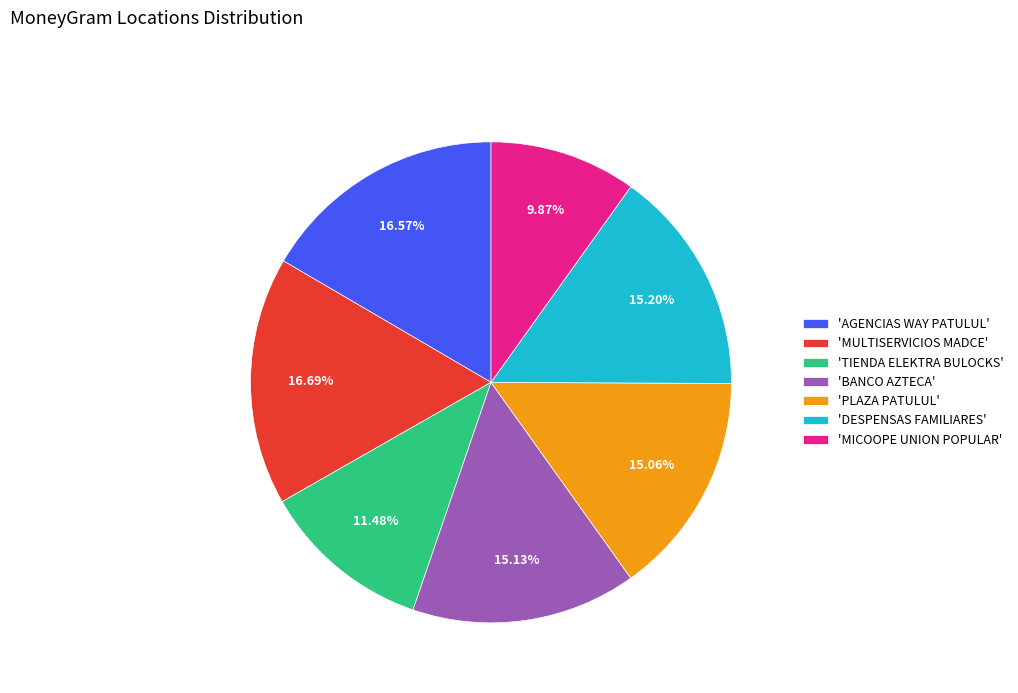

Between 'TIENDA ELEKTRA BULOCKS' and 'MULTISERVICIOS MADCE', which is larger?

'MULTISERVICIOS MADCE'